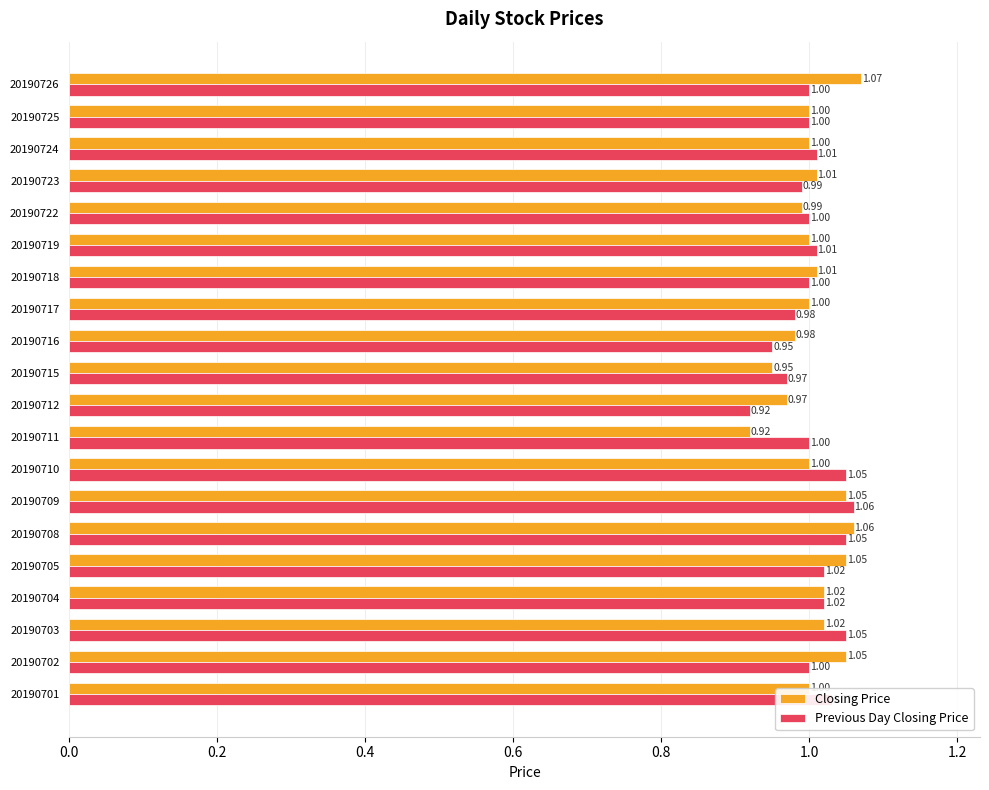

At 20190722, list the series in order from smallest to largest.

Closing Price, Previous Day Closing Price